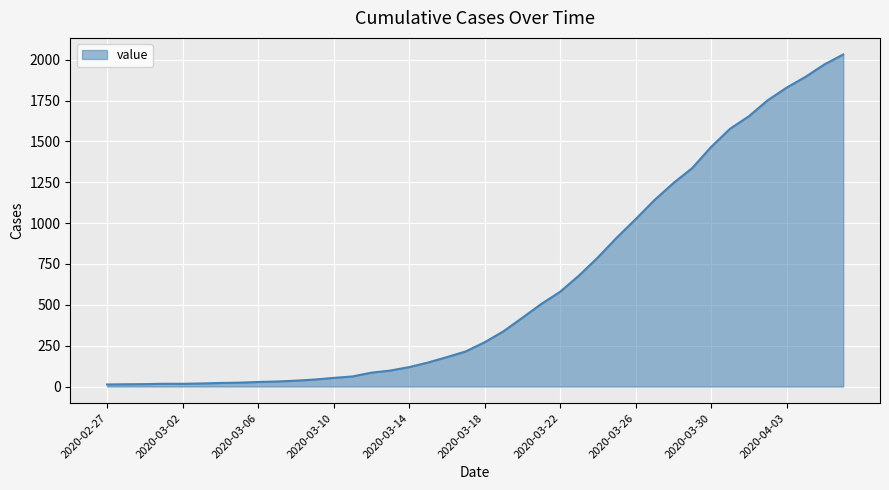

What is the difference between the maximum and minimum values?

2019